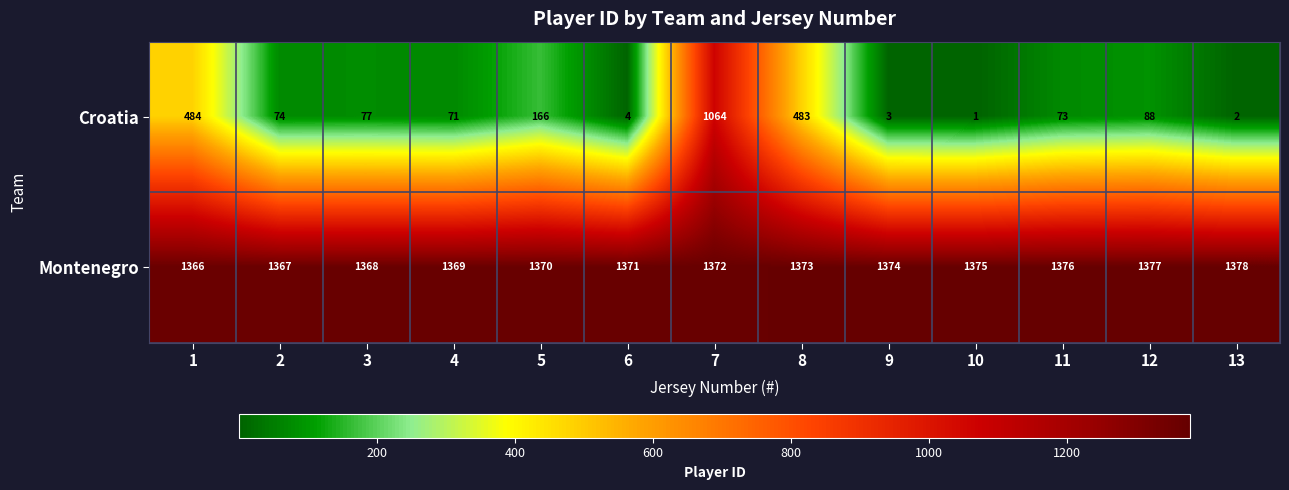

Which category has the lowest value in the Croatia series?

10